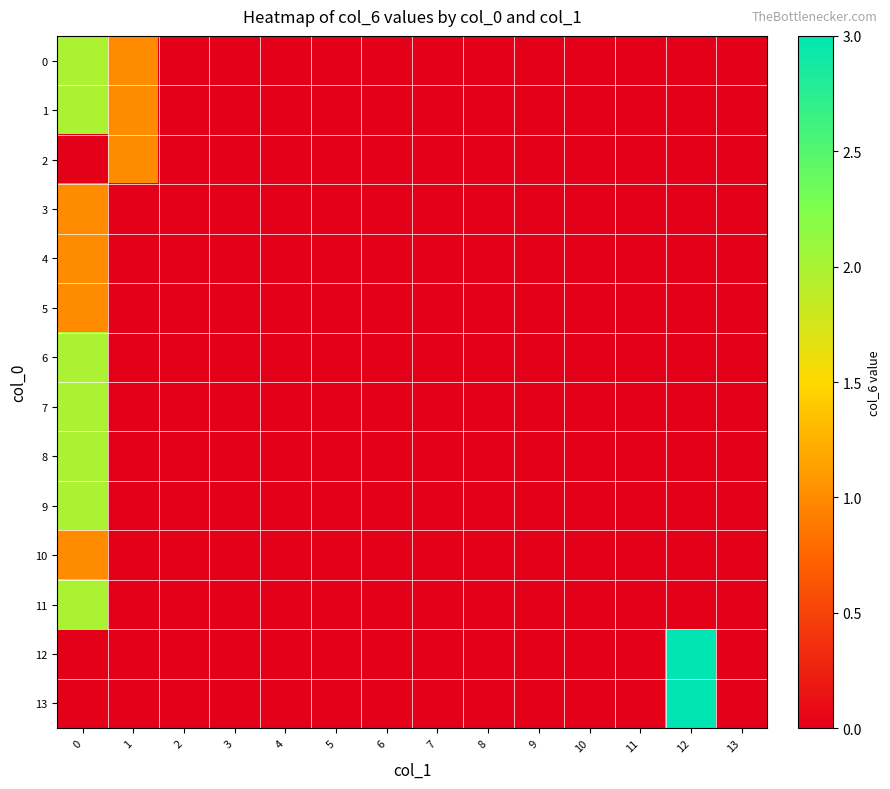

Between 7 and 10, which is larger?

7